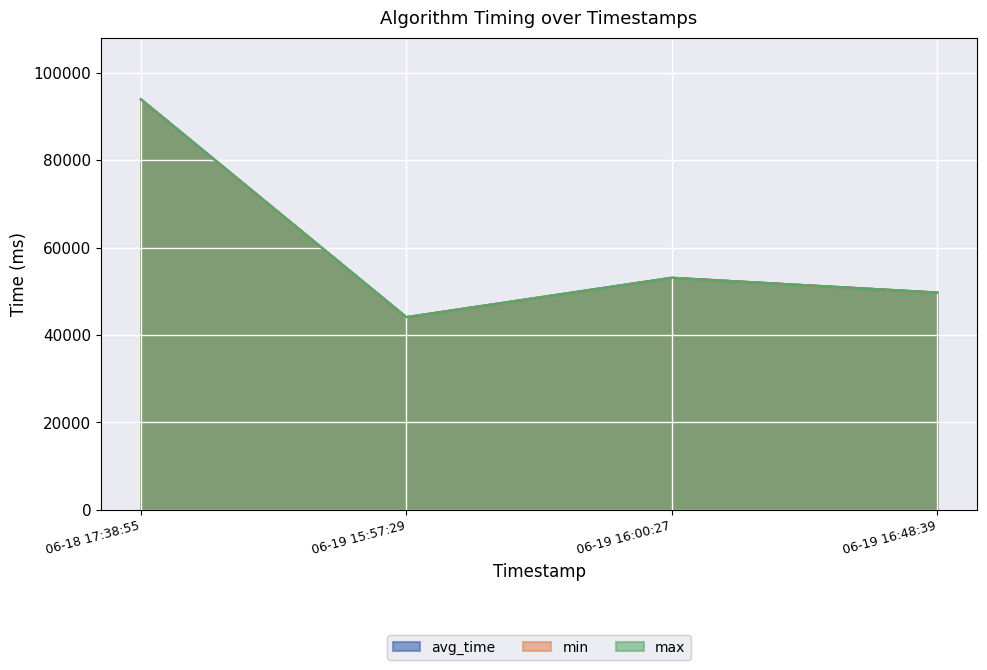

True or false: avg_time has a value of 44085 at 06-19 15:57:29.

True